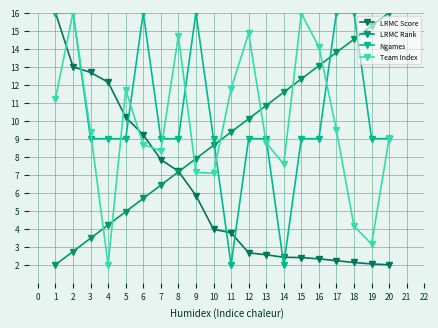

Rank the series by their average value, from highest to lowest.

Ngames, Team Index, LRMC Rank, LRMC Score